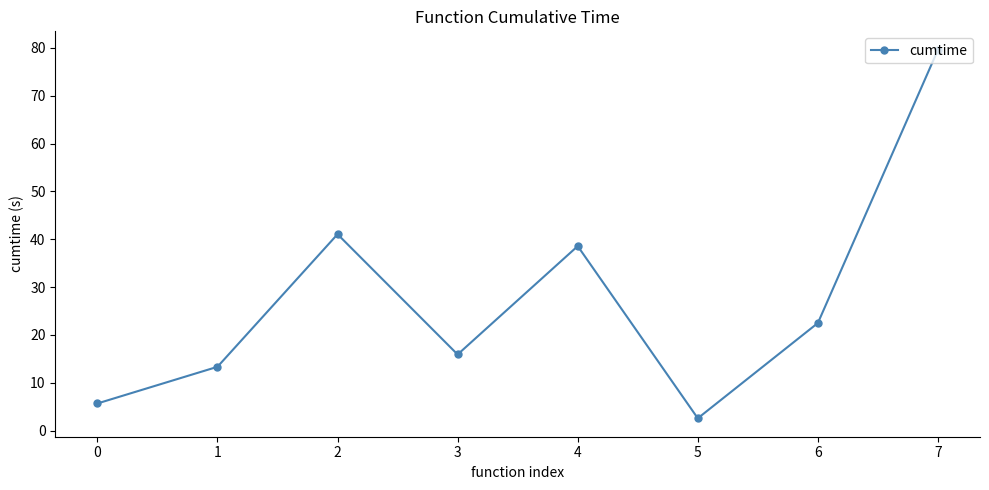

What is the difference between the second highest and minimum values?

38.5